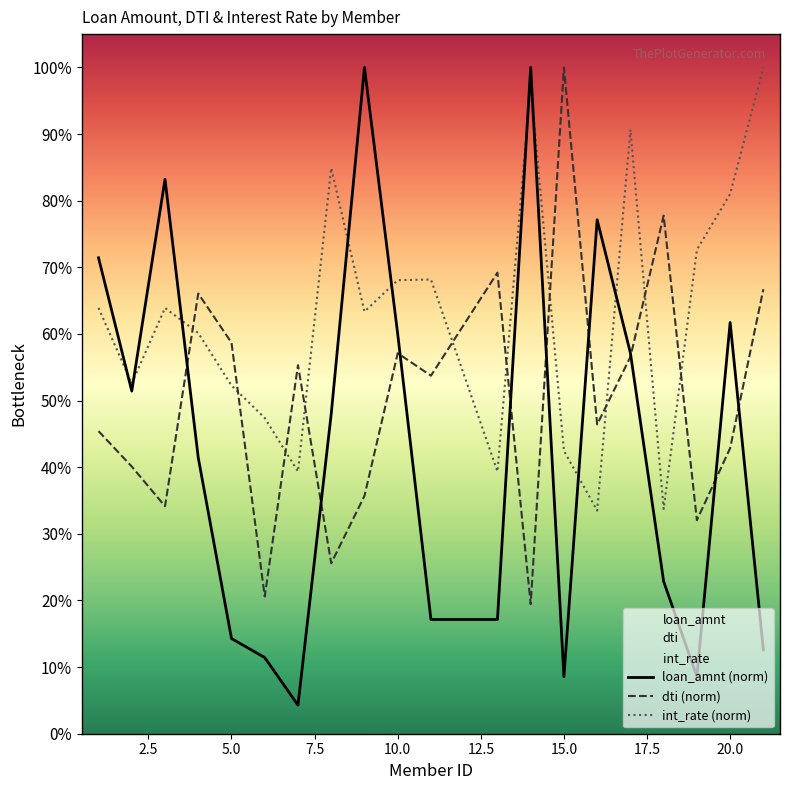

Count the number of data series in this chart.

3